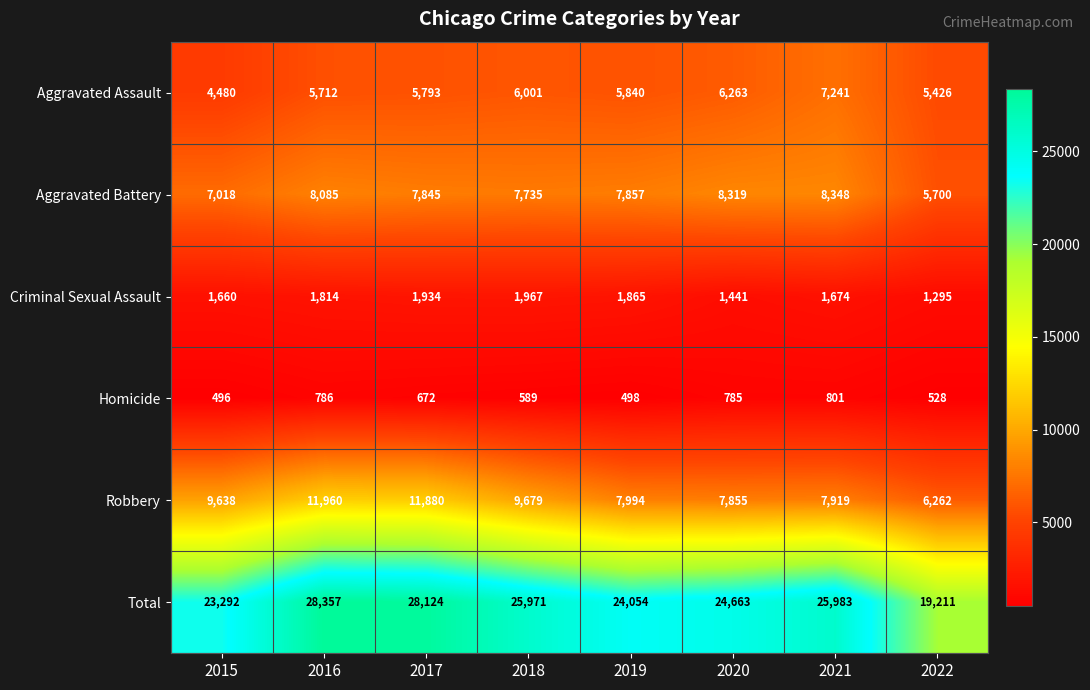

What is the difference between the highest and lowest values at 2021?

25182